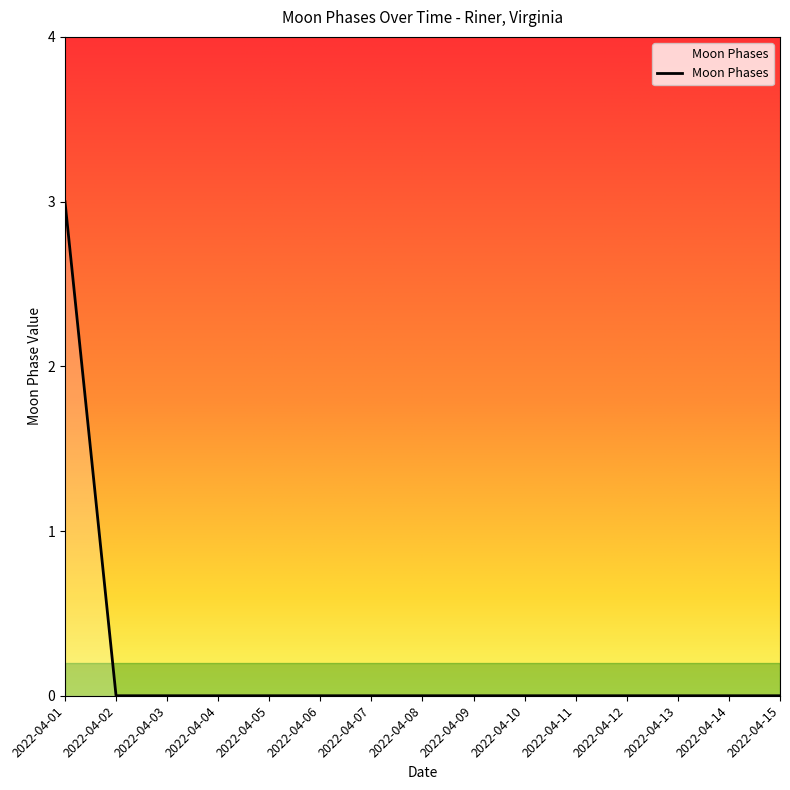

Reading left to right, transcribe all the data shown in this chart.

3	0	0	0	0	0	0	0	0	0	0	0	0	0	0